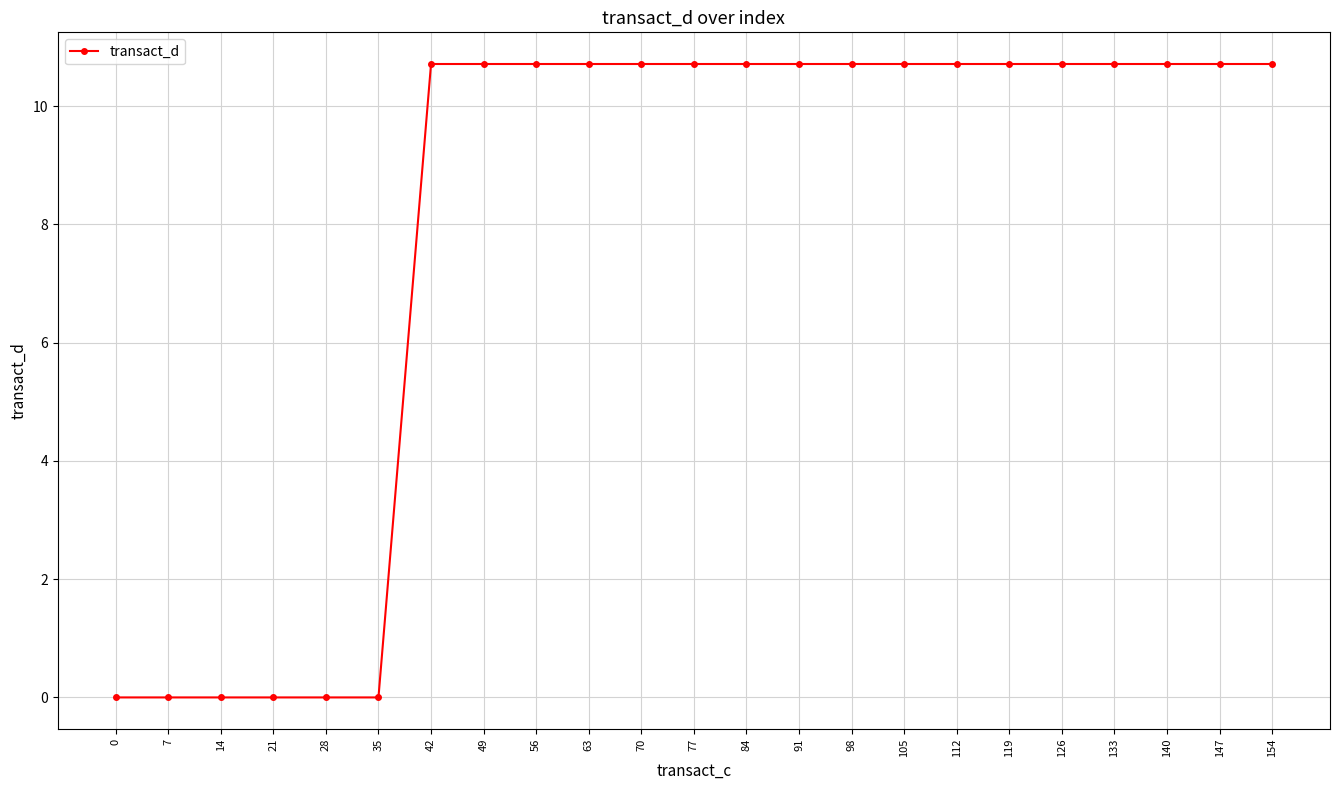

The chart shows a value of 0.0 at 0. True or false?

True